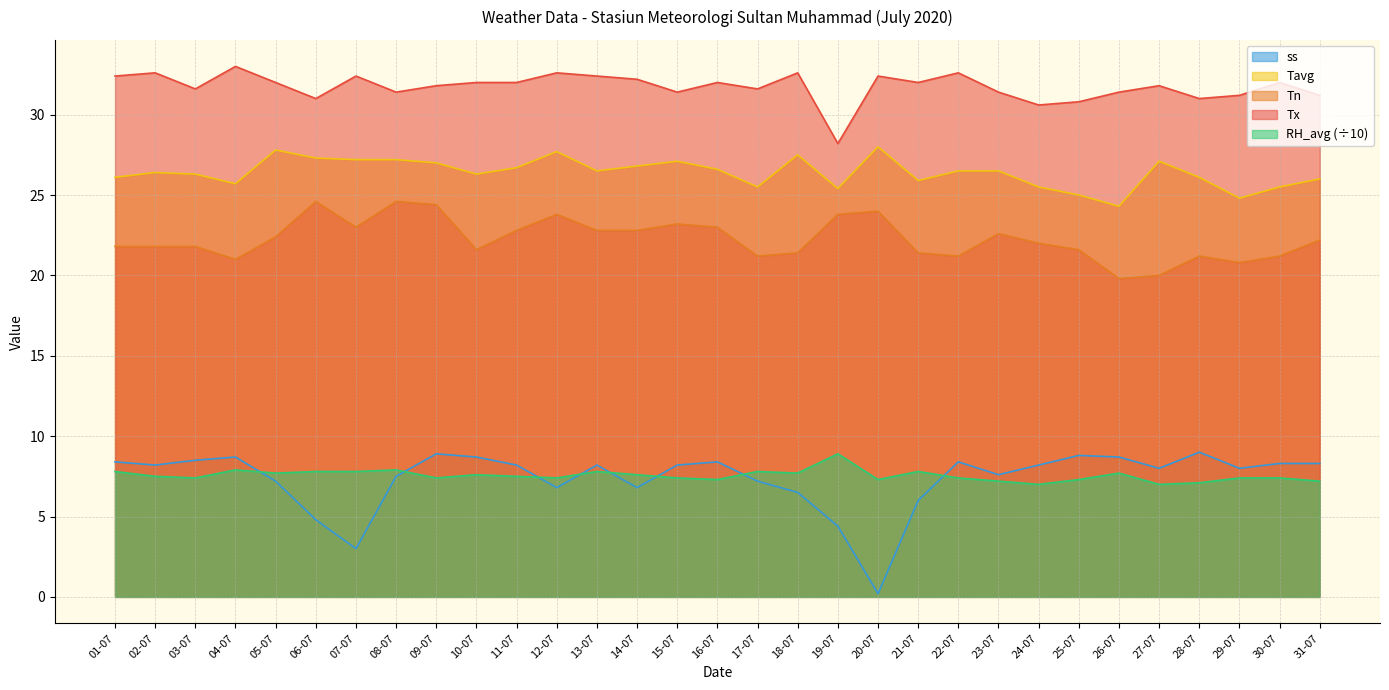

What is the sum of all Tx values?

983.6